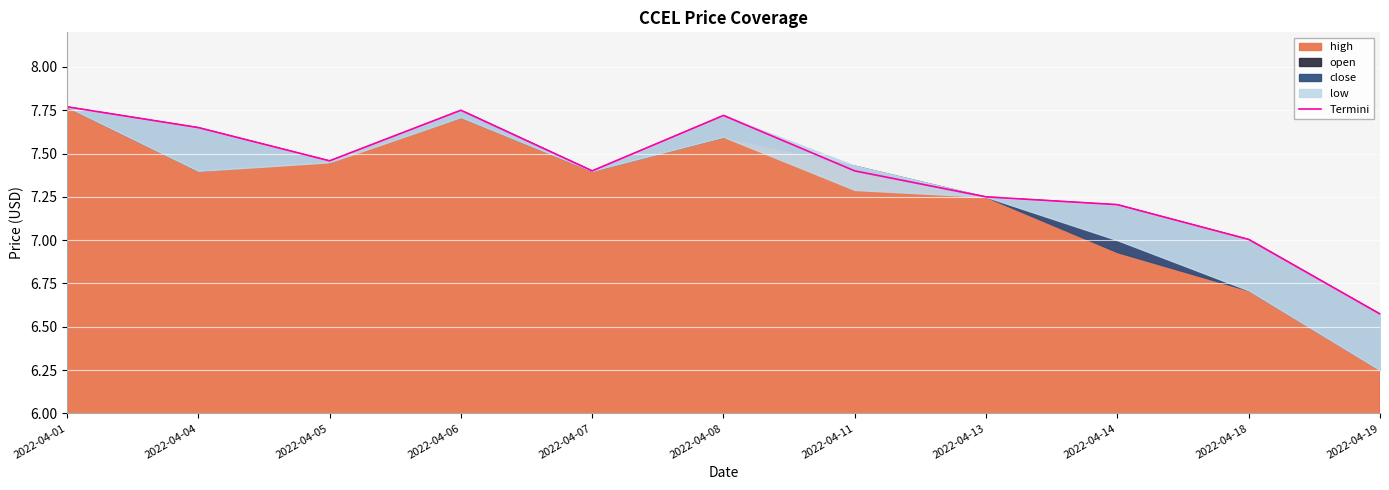

Reading left to right, transcribe all the data shown in this chart.

2022-04-01=7.8	2022-04-04=7.7	2022-04-05=7.5	2022-04-06=7.8	2022-04-07=7.4	2022-04-08=7.7	2022-04-11=7.4	2022-04-13=7.2	2022-04-14=7.2	2022-04-18=7.0	2022-04-19=6.6